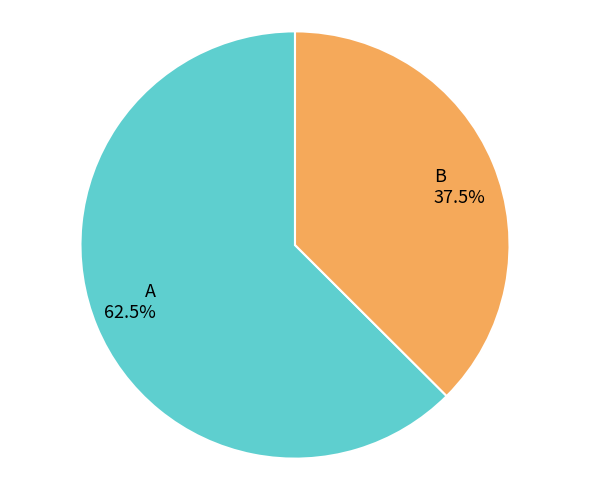

Rank the categories by value from highest to lowest.

A, B